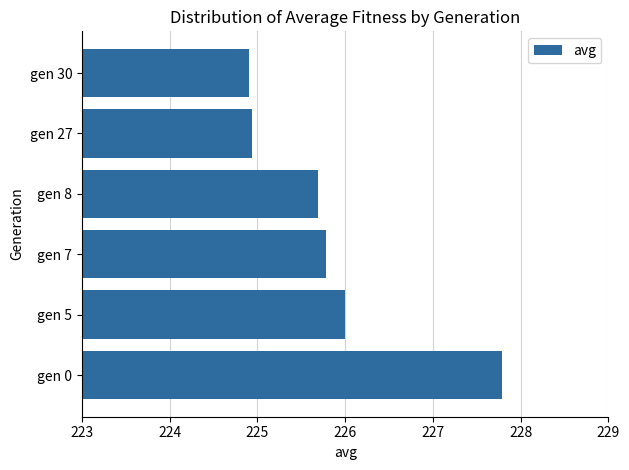

Is it true that the value at gen 27 is 224.9?

True